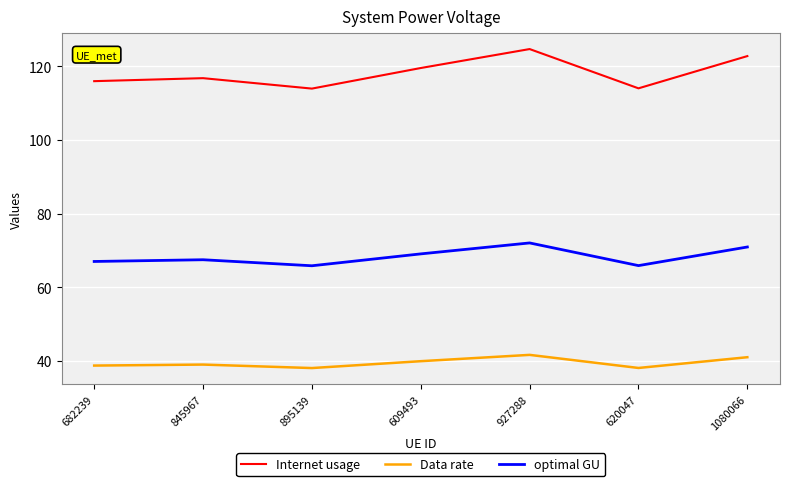

True or false: Internet usage and optimal GU cross at least once.

False